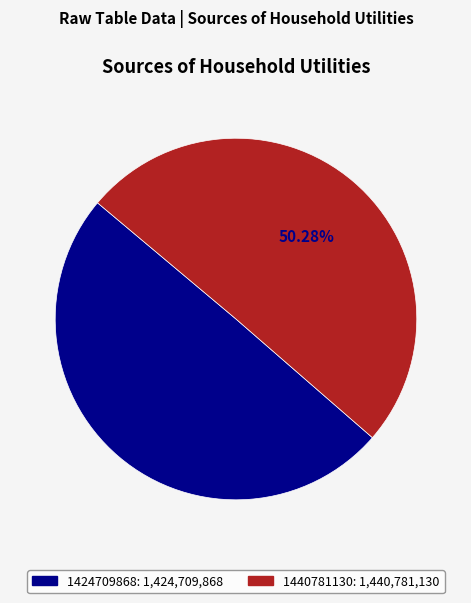

Which category accounts for the majority?

1440781130